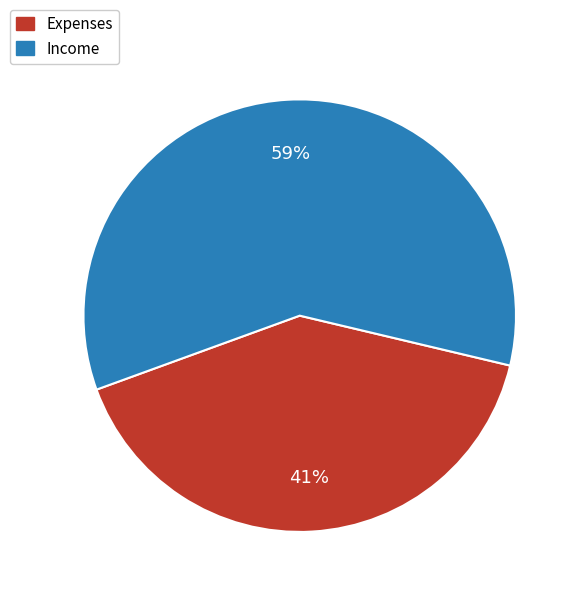

Approximately how many times larger is the value at Expenses compared to Income?

0.7